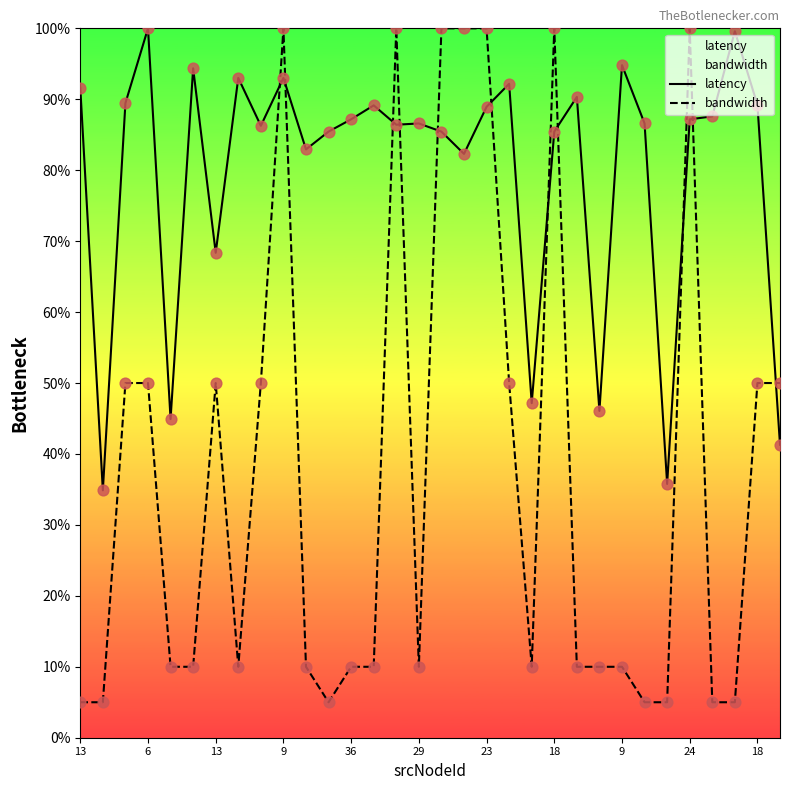

What are all the series names shown in the legend?

latency, bandwidth